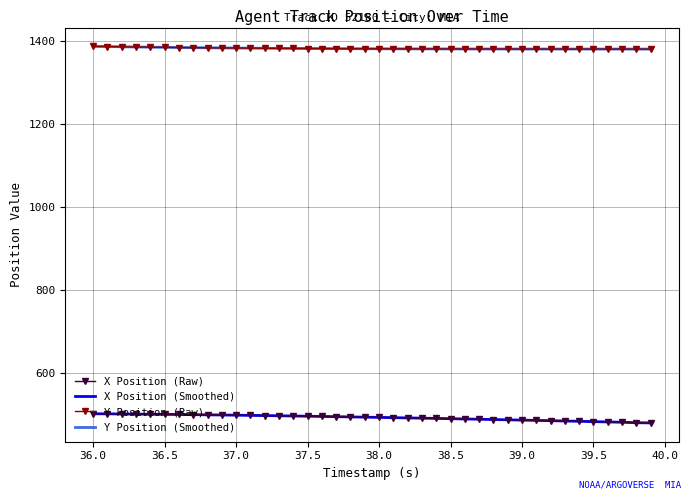

True or false: X Position (Raw) and Y Position (Raw) cross at least once.

False